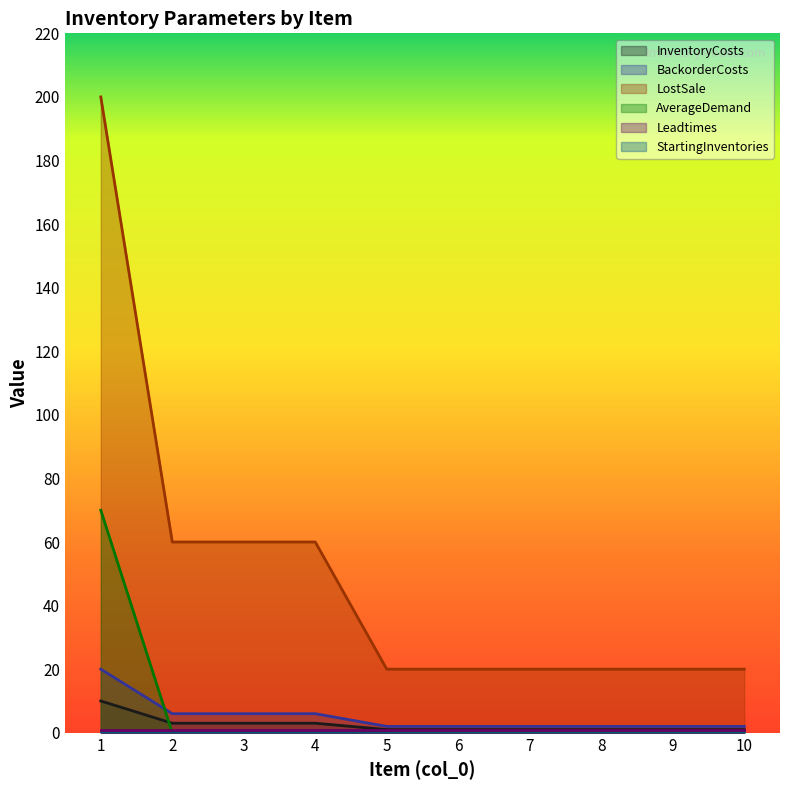

Read the BackorderCosts value at 2.

6